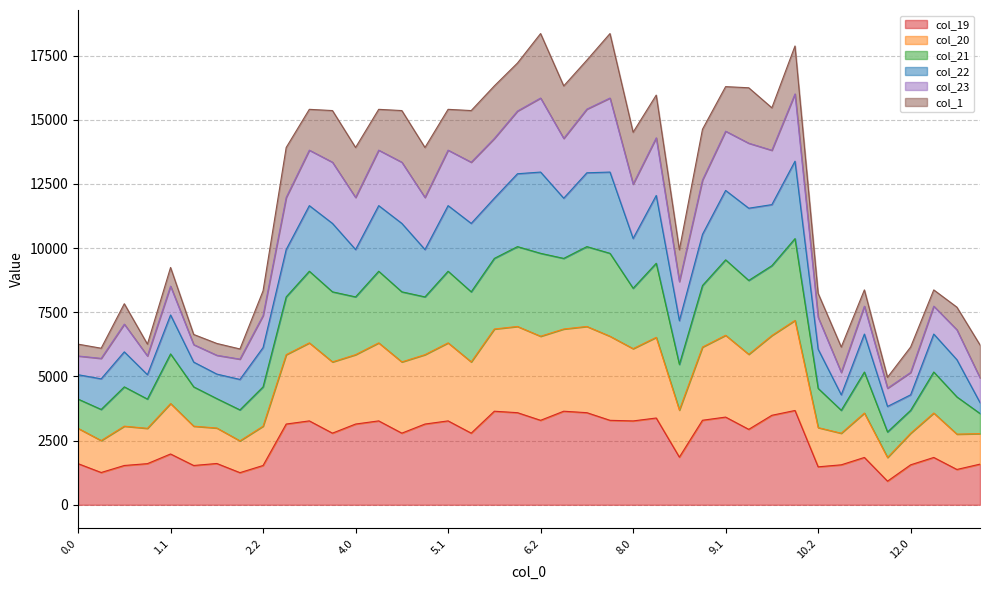

Is it true that col_21 equals 2294.5 at 1.2?

False